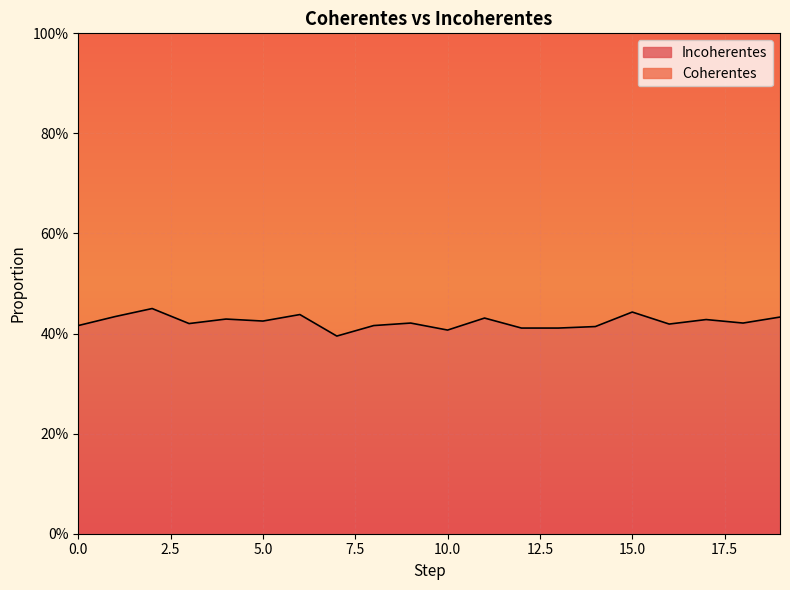

Reading right to left, list all the values displayed in this chart.

0.4	0.4	0.4	0.4	0.4	0.4	0.4	0.4	0.4	0.4	0.4	0.4	0.4	0.4	0.4	0.4	0.4	0.5	0.4	0.4